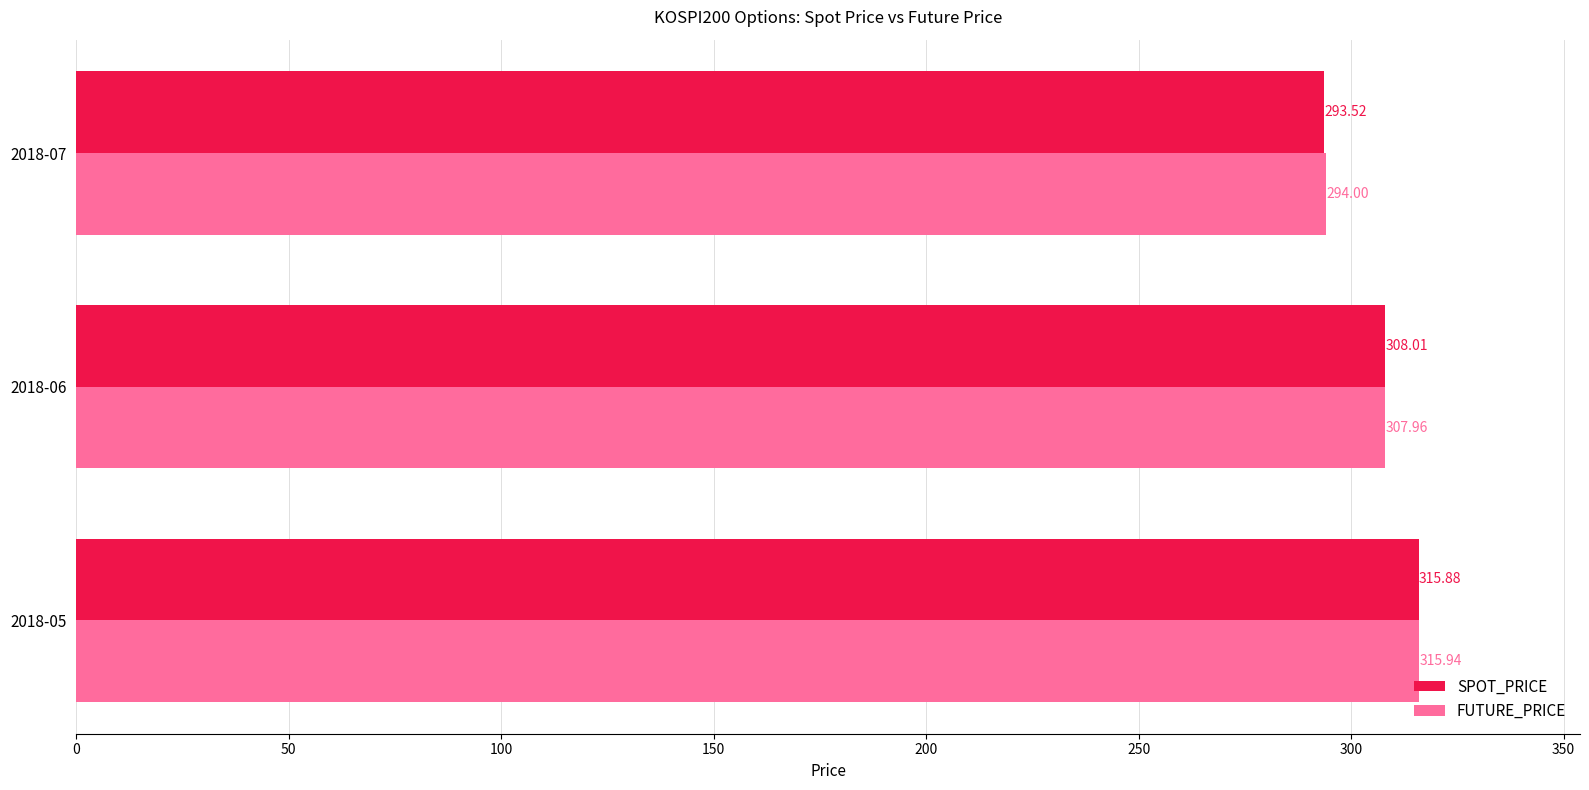

Is the value of SPOT_PRICE at 2018-05 greater than the value of FUTURE_PRICE at 2018-05?

No